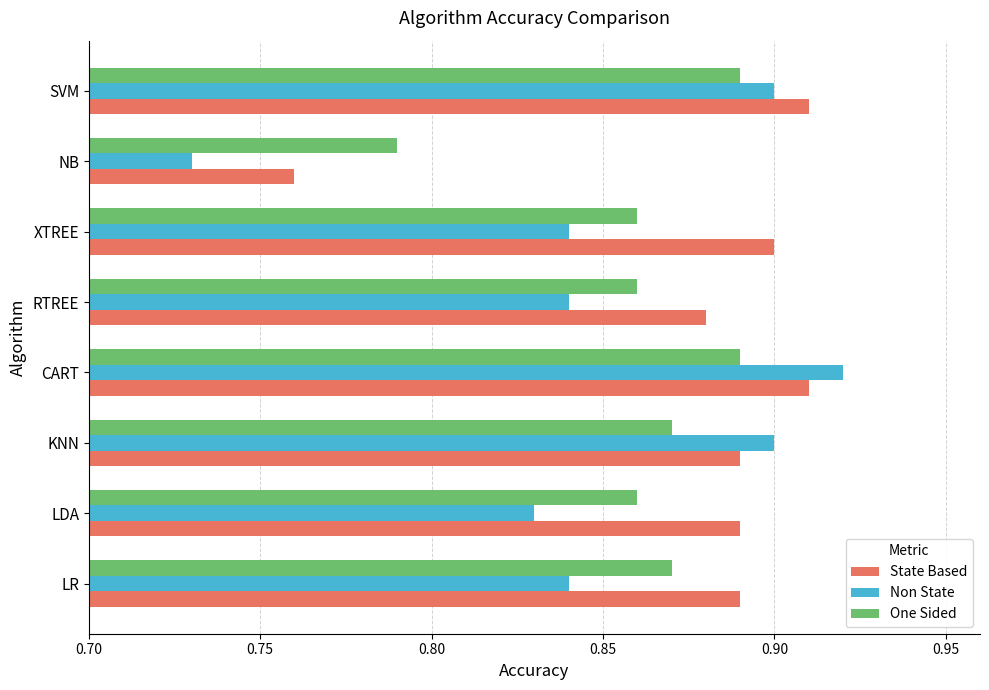

What is the sum of the State Based values at RTREE and KNN?

1.8